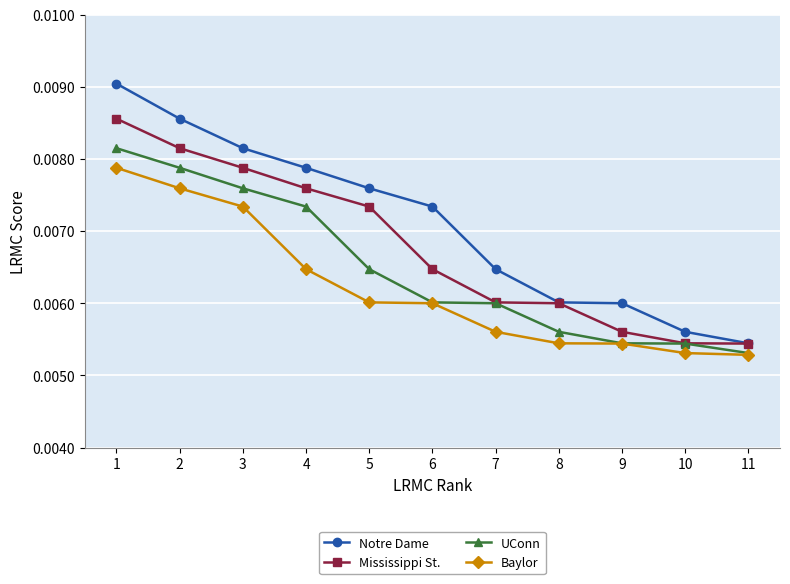

At how many categories does at least one series exceed 0?

11